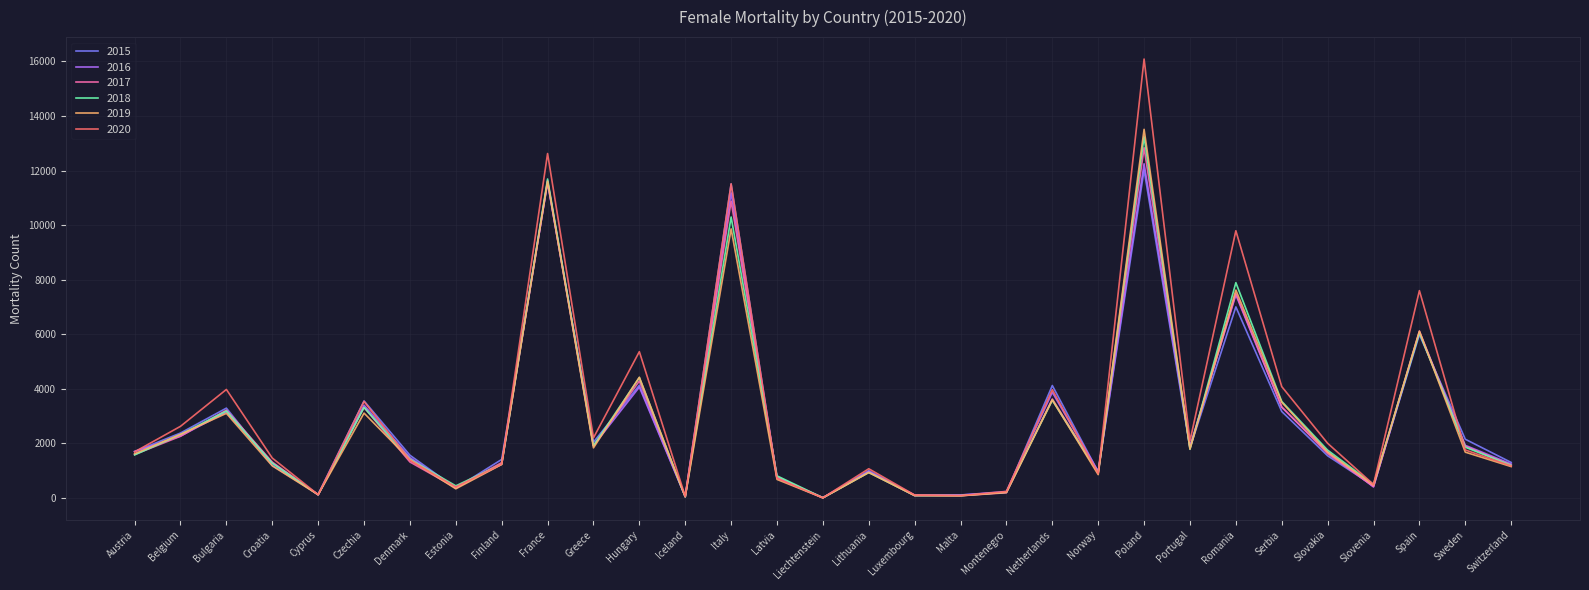

What is the spread (max minus min) of values at Romania?

2791